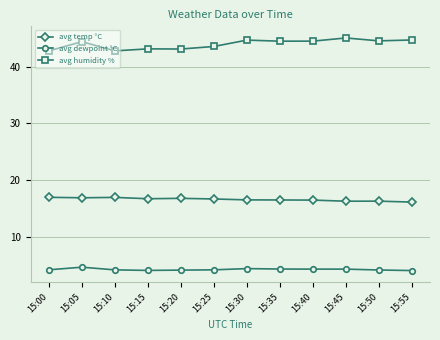

What is the spread (max minus min) of values at 15:00?

38.5